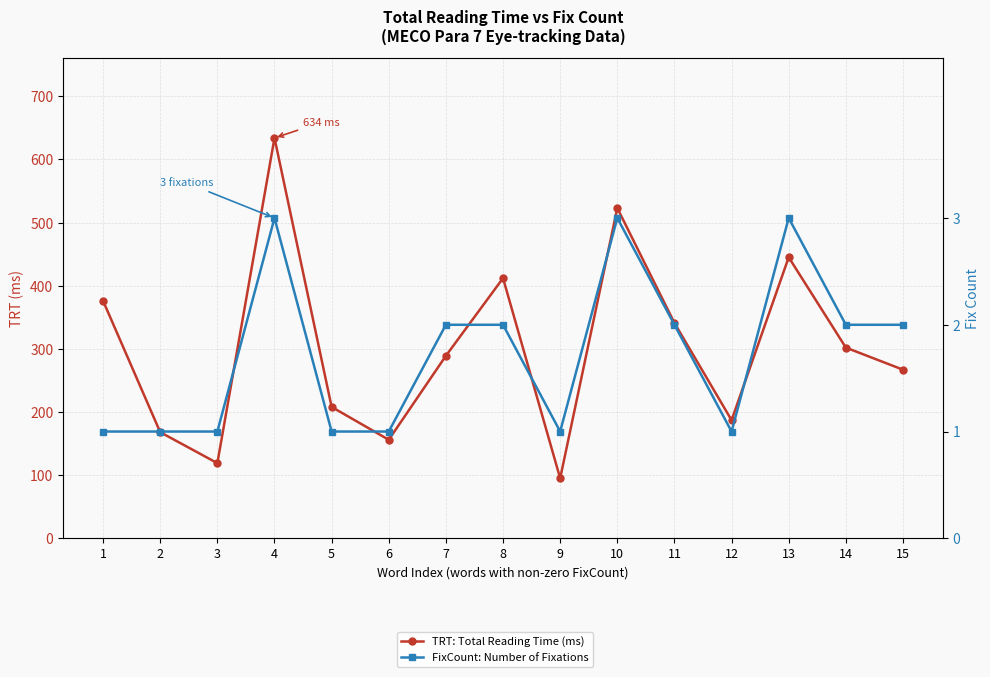

How many lines are shown in the chart?

2